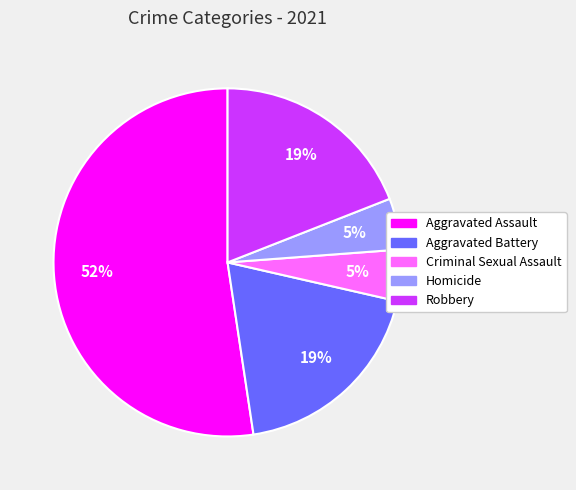

Combined, do Aggravated Assault and Criminal Sexual Assault account for over 50%?

Yes